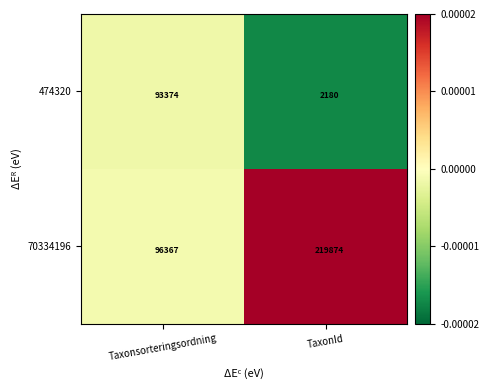

Read the 70334196 value at Taxonsorteringsordning.

96367